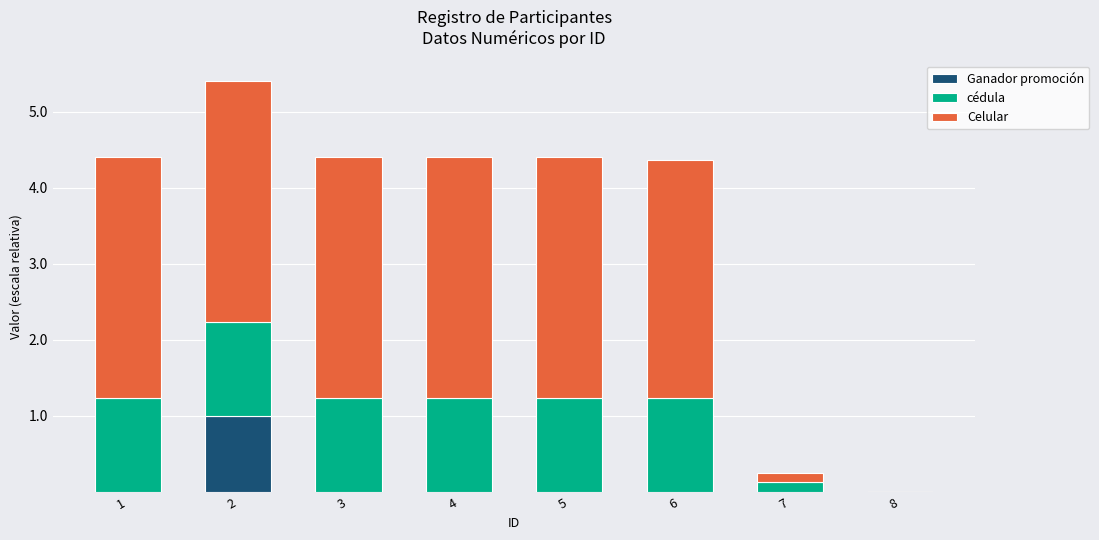

What is the total value across all series at 1?

4.4